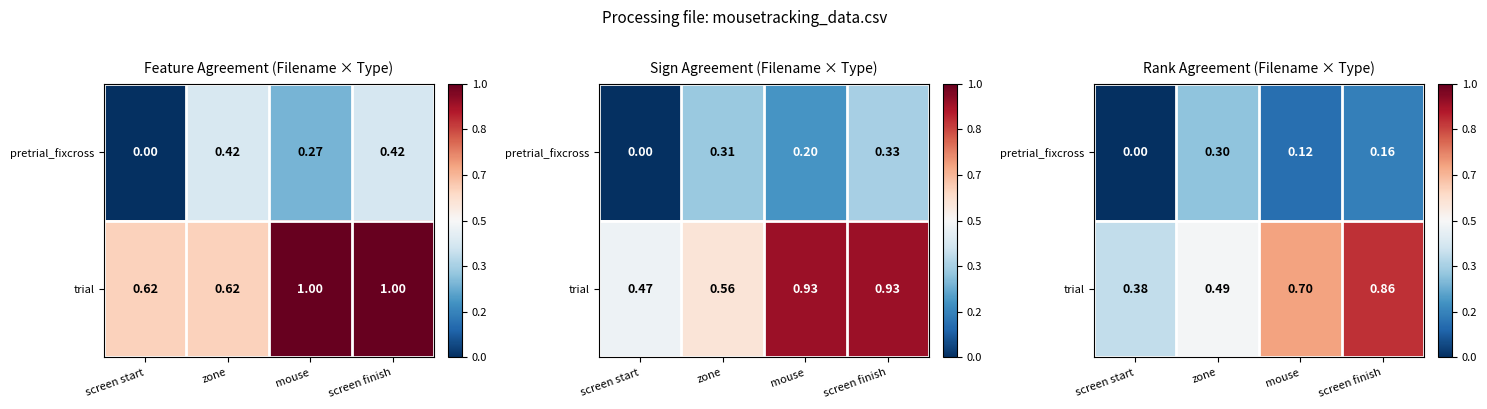

True or false: trial has a value of 0.5 at screen finish.

False